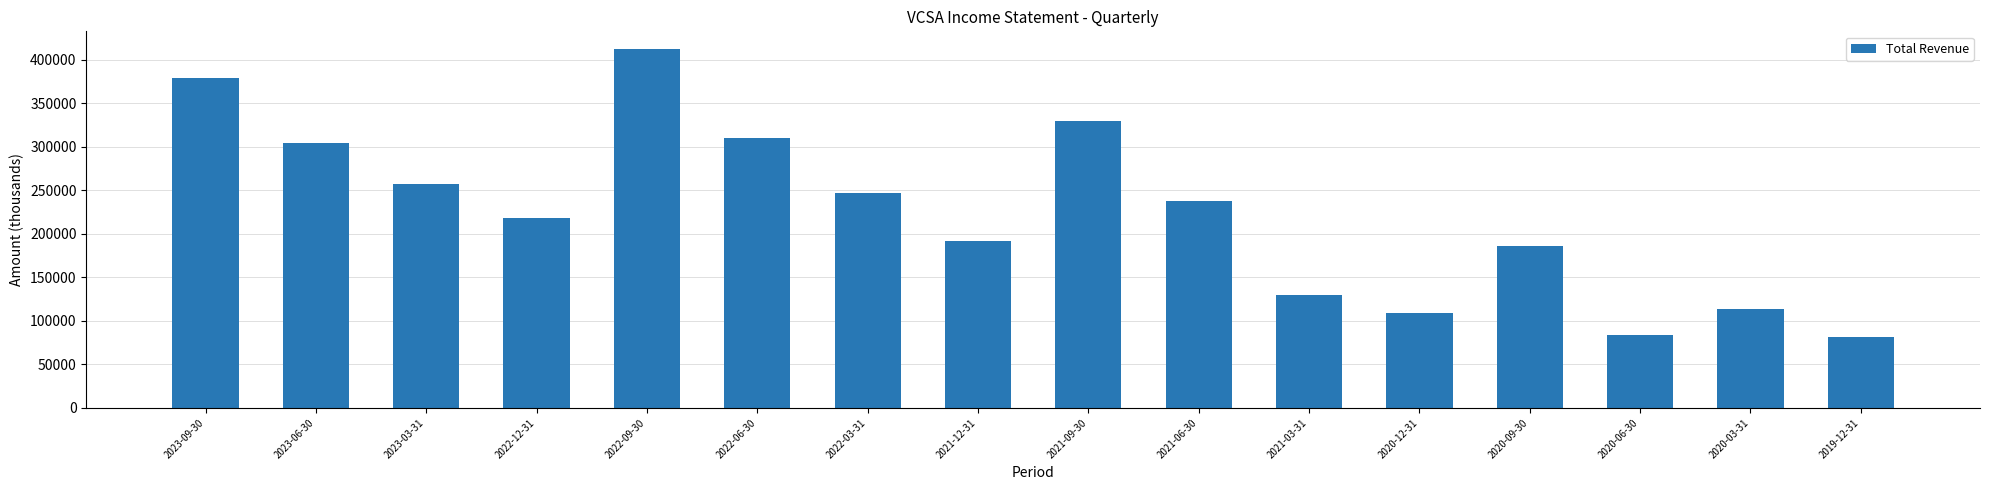

What is the value of the 12th bar from the left?

108900